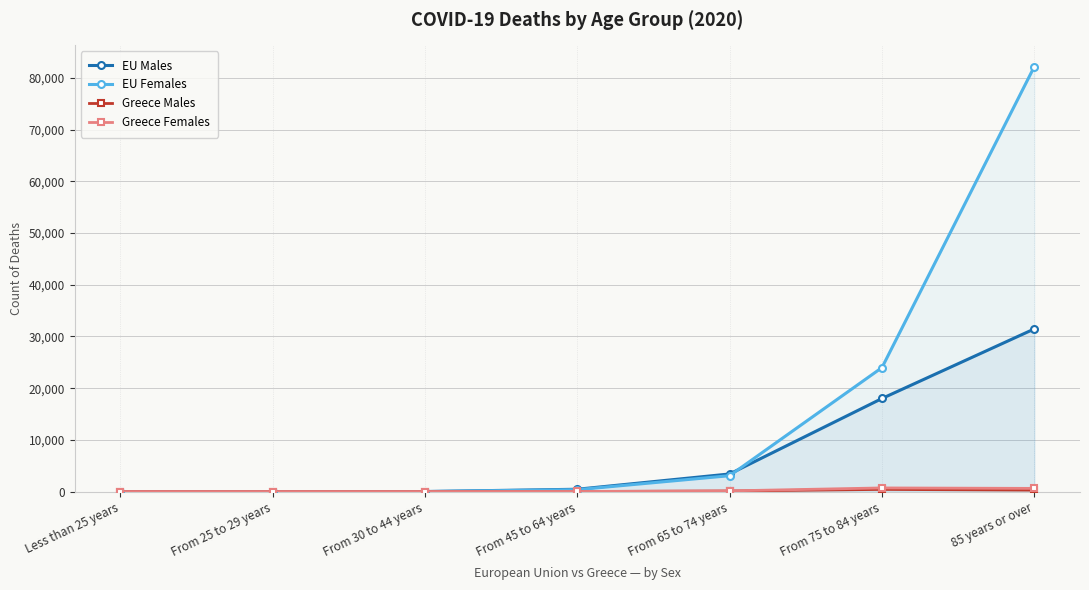

What is the greatest value displayed?

82171